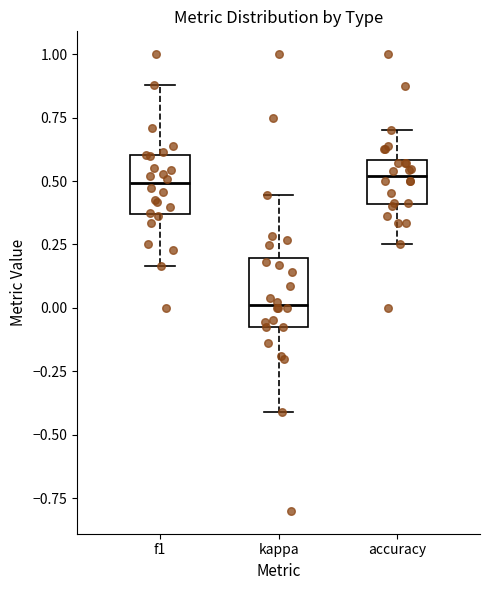

Reading left to right, transcribe this box plot: for each box, give where its median line is, the range the box spans, and where its two whiskers end, as read against the y-axis. The values are not printed on the chart, so give them approximately, as read against the axis.

f1: median 0.50, box 0.35 to 0.60, whiskers 0.15 to 0.90
kappa: median 0.00, box -0.05 to 0.20, whiskers -0.40 to 0.45
accuracy: median 0.50, box 0.40 to 0.60, whiskers 0.25 to 0.70